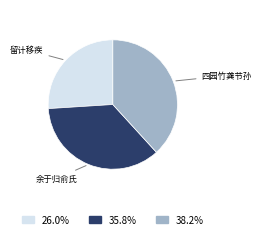

Does any single category account for the majority?

No